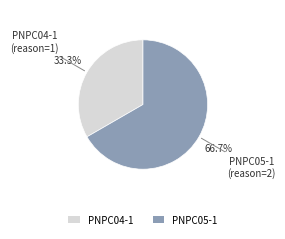

To the nearest percent, what is the combined percentage of PNPC04-1 and PNPC05-1?

100%